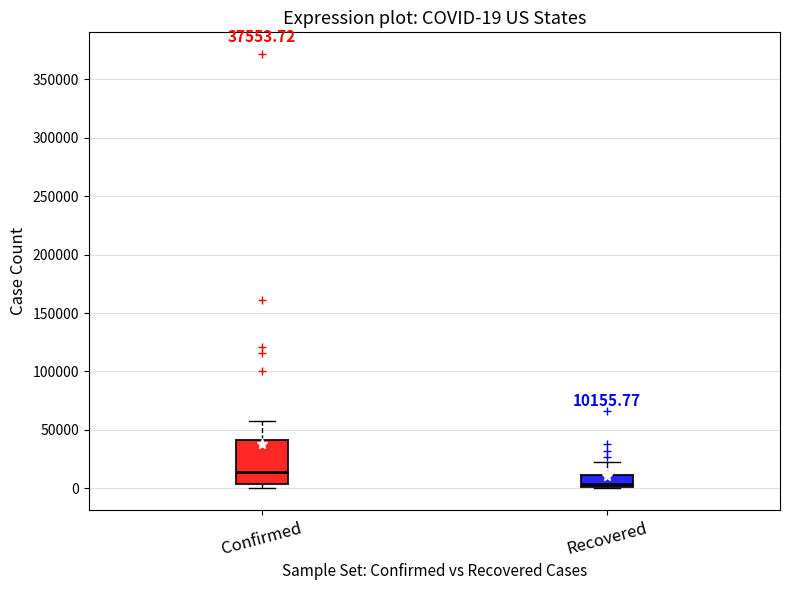

Which box is the tallest, from its lower edge to its upper edge?

Confirmed